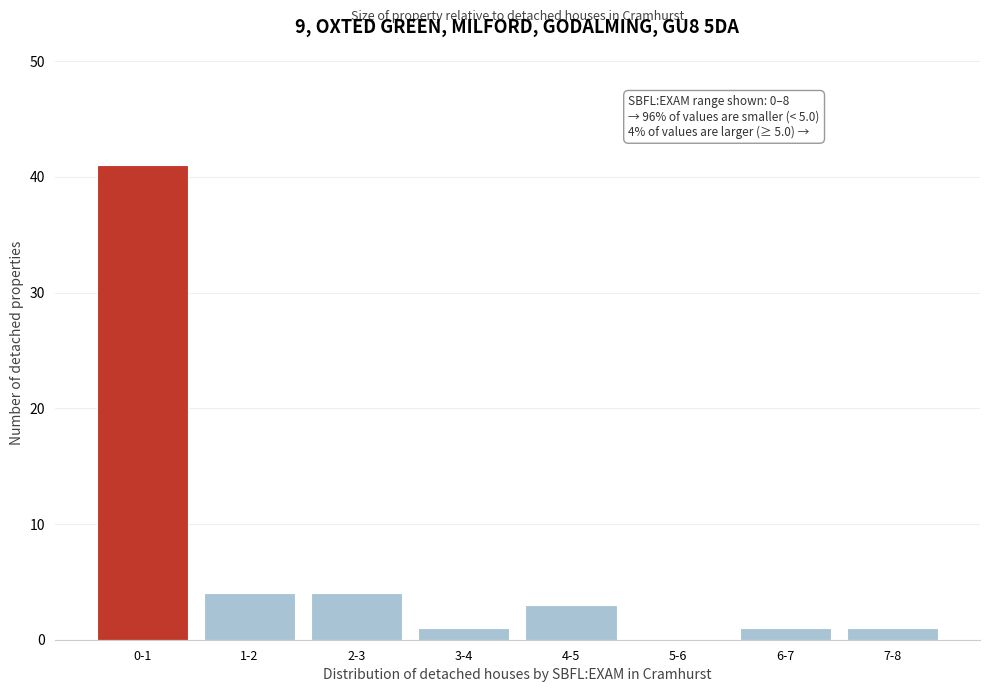

Reading left to right, list all the values displayed in this chart.

0-1=41	1-2=4	2-3=4	3-4=1	4-5=3	5-6=0	6-7=1	7-8=1